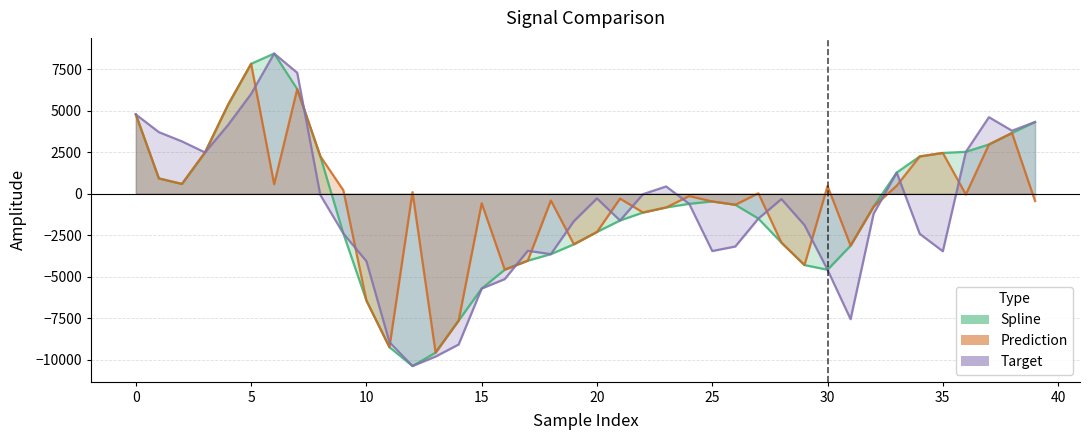

True or false: target has a value of -1663.2 at 17.

False